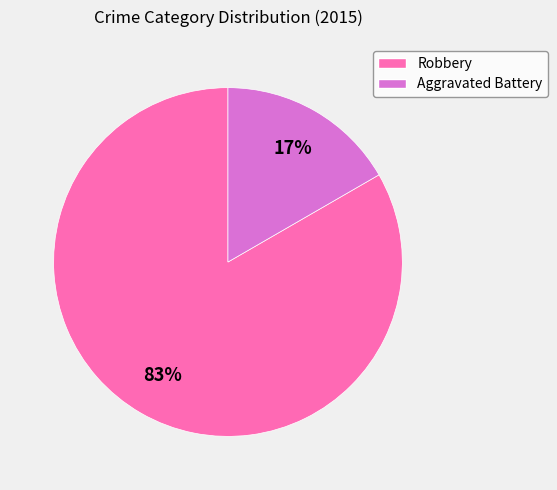

Which category accounts for the majority?

Robbery